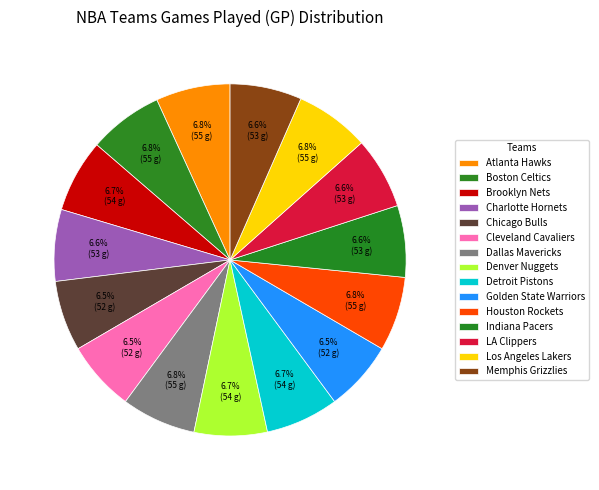

Rank the categories by value from highest to lowest.

Atlanta Hawks, Boston Celtics, Dallas Mavericks, Houston Rockets, Los Angeles Lakers, Brooklyn Nets, Denver Nuggets, Detroit Pistons, Charlotte Hornets, Indiana Pacers, LA Clippers, Memphis Grizzlies, Chicago Bulls, Cleveland Cavaliers, Golden State Warriors